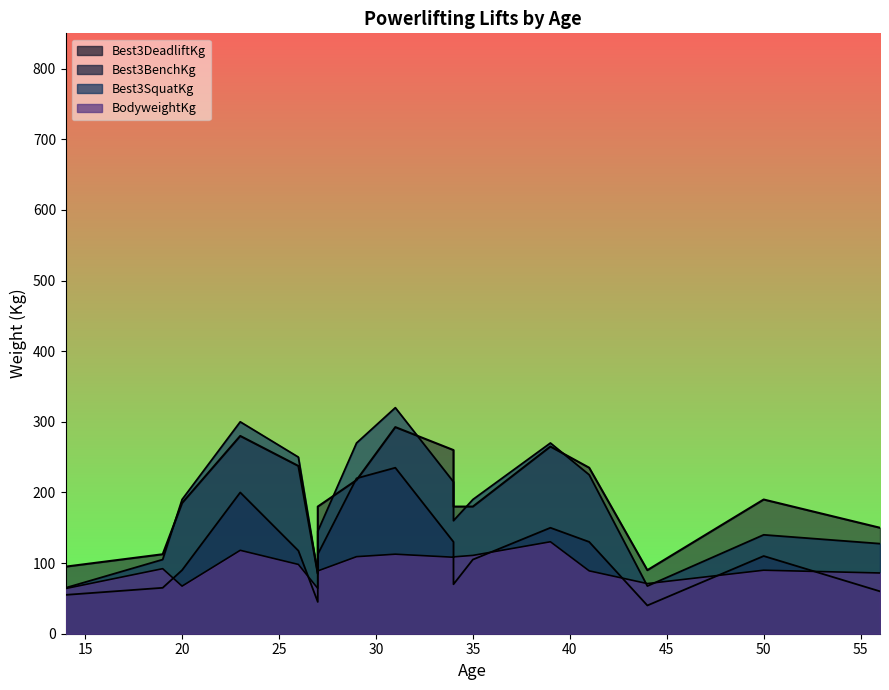

How many interior local valleys does the BodyweightKg series have?

4